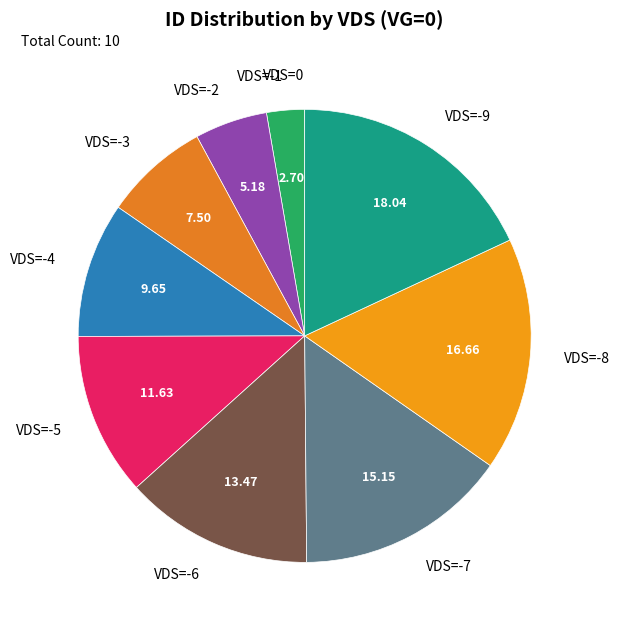

Which has a higher value, VDS=-8 or VDS=-6?

VDS=-8